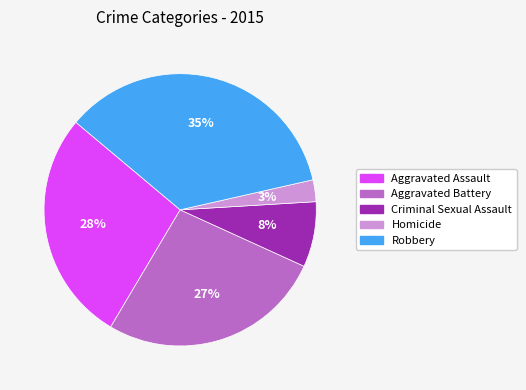

What is the smallest slice in the pie chart?

Homicide